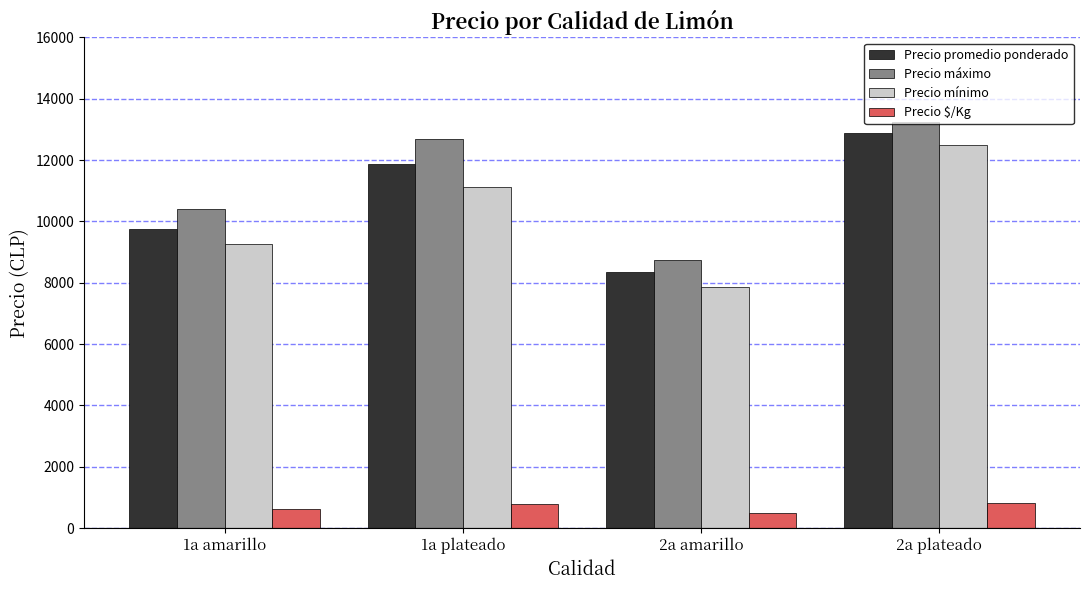

What is the smallest value displayed?

491